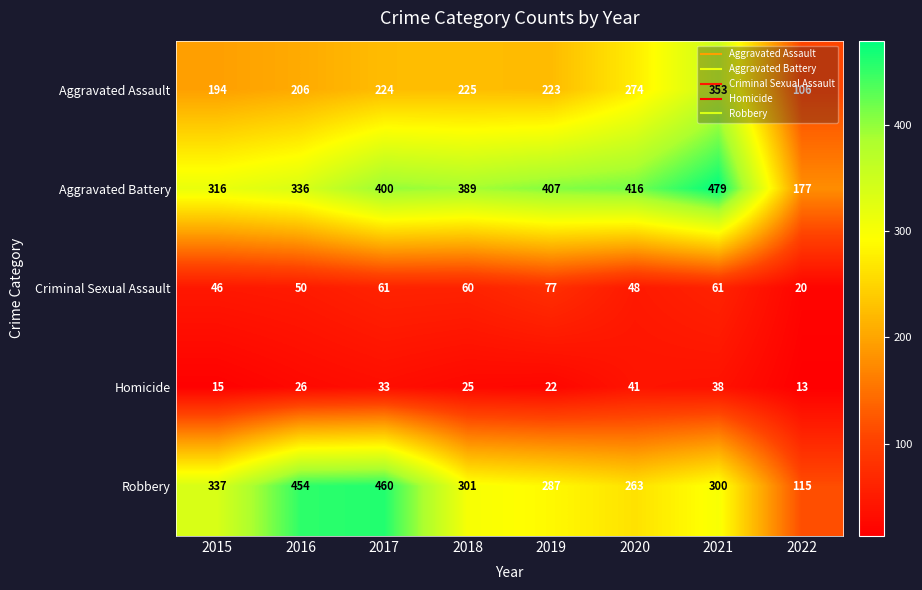

Which series has the widest spread of values?

Robbery